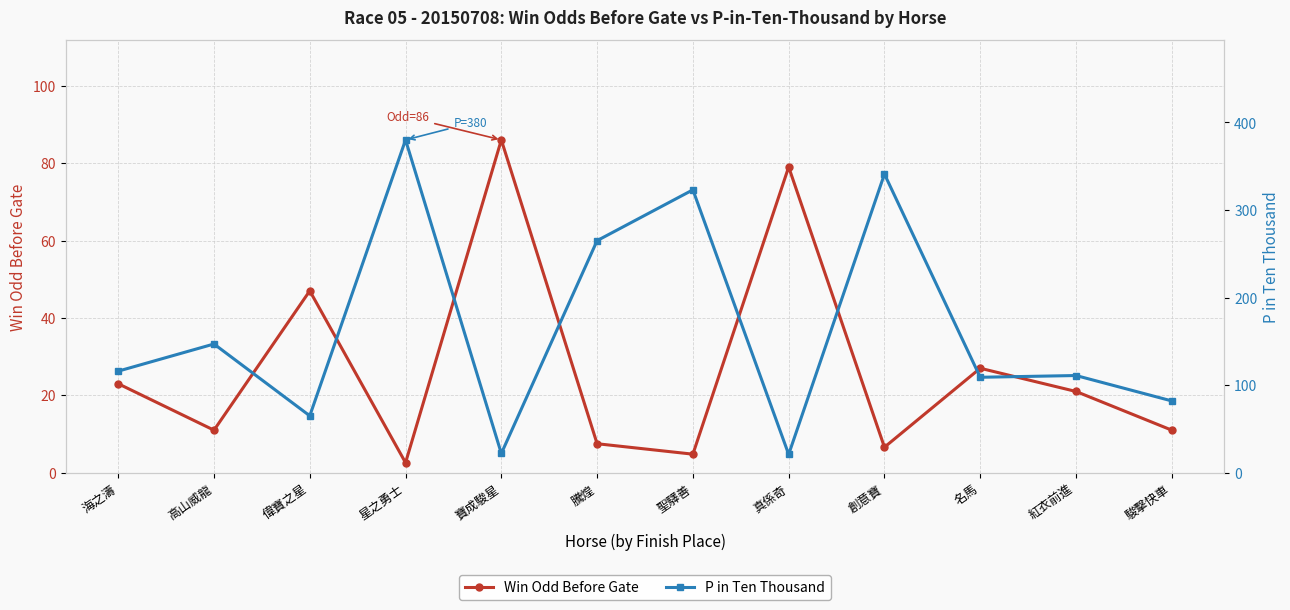

What position from the left is 偉寶之星?

3